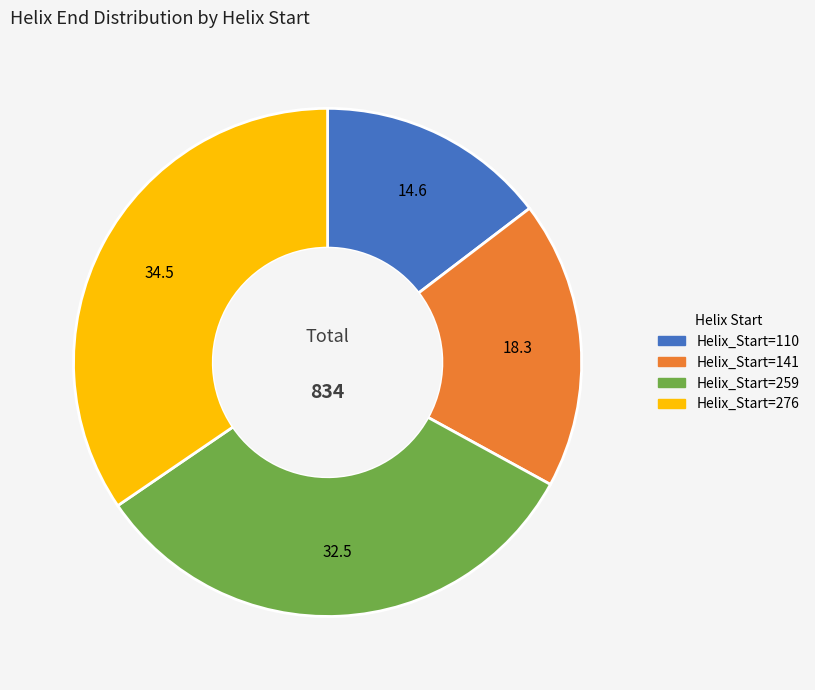

Is there any slice that represents more than half of the pie?

No